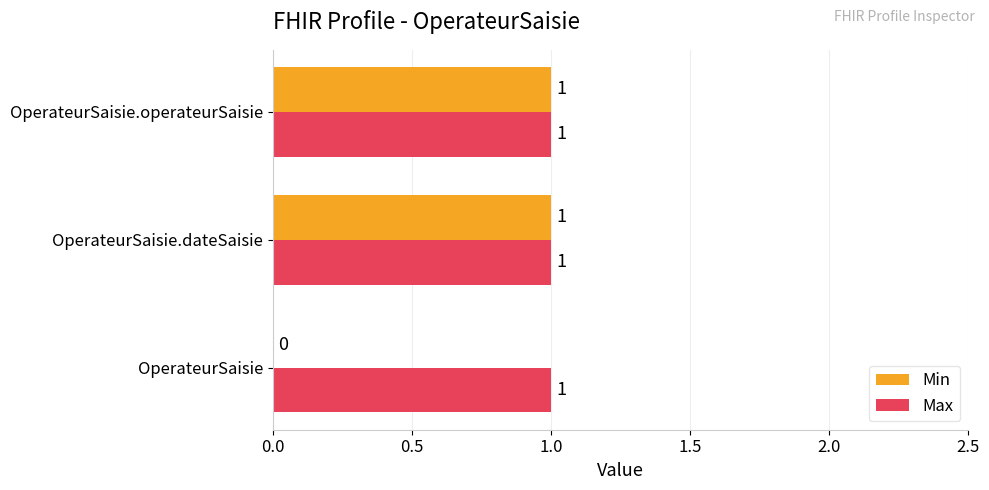

Is it true that Max equals 1 at OperateurSaisie.dateSaisie?

True